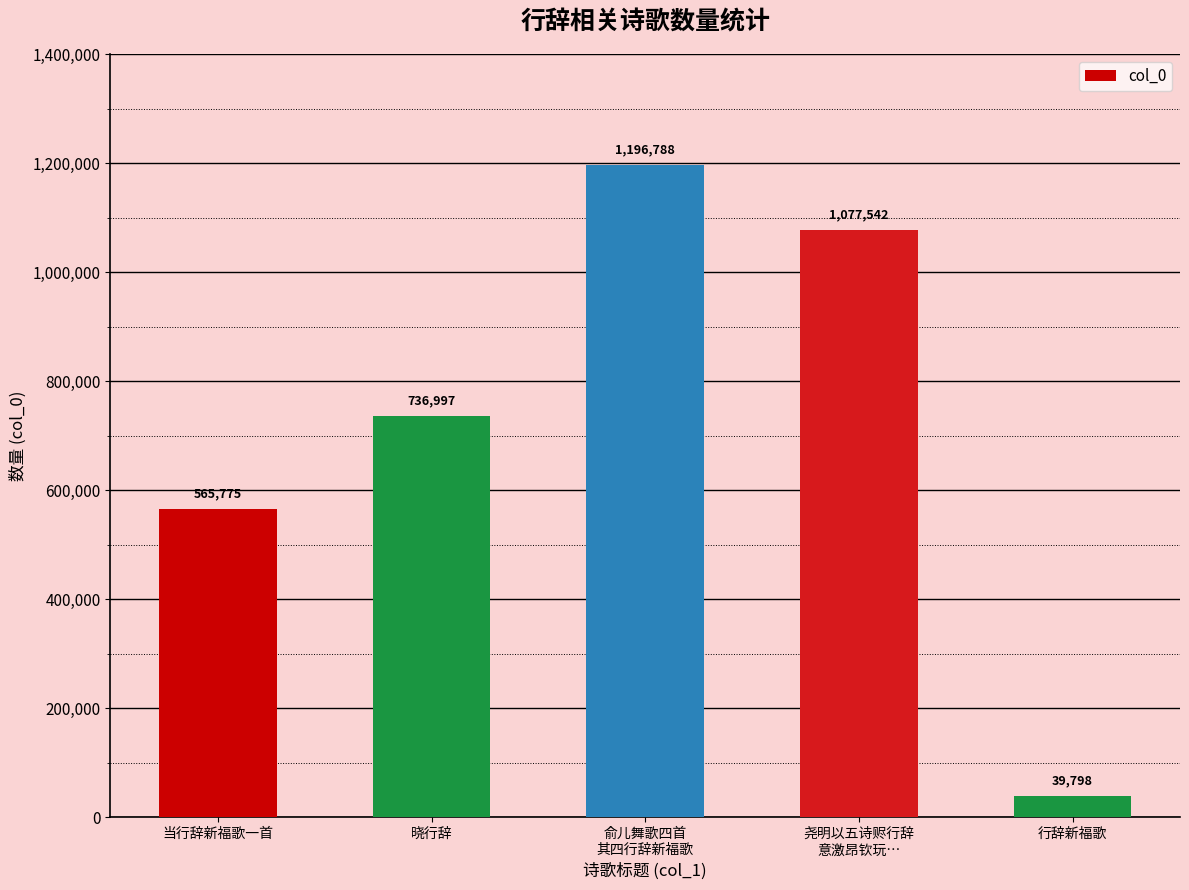

What is the difference between the maximum and minimum values?

1156990